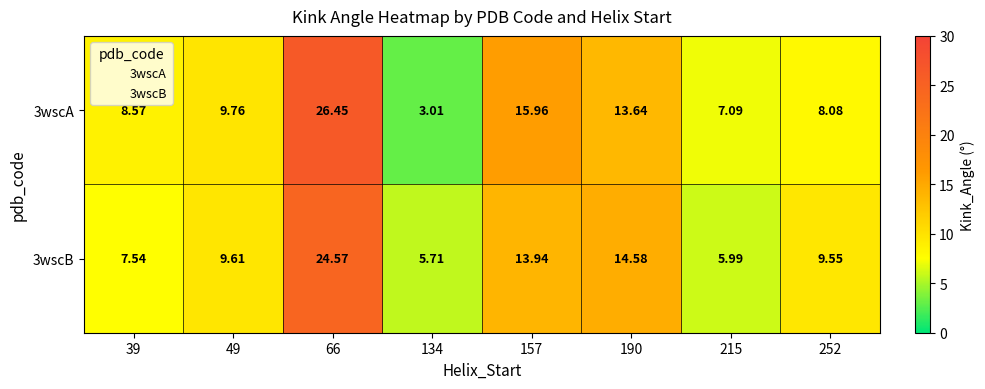

Rank the series by their average value, from highest to lowest.

3wscA, 3wscB